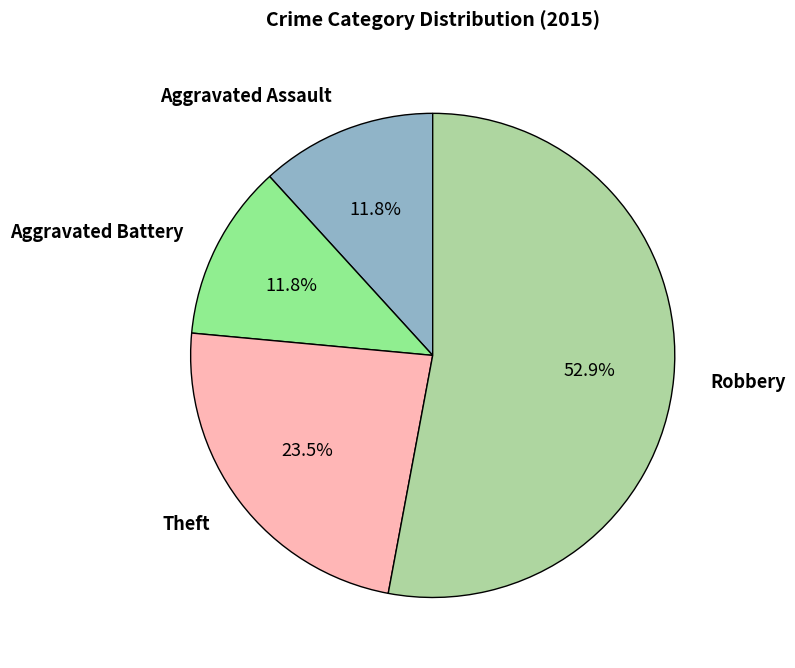

Count the number of slices in the pie.

4